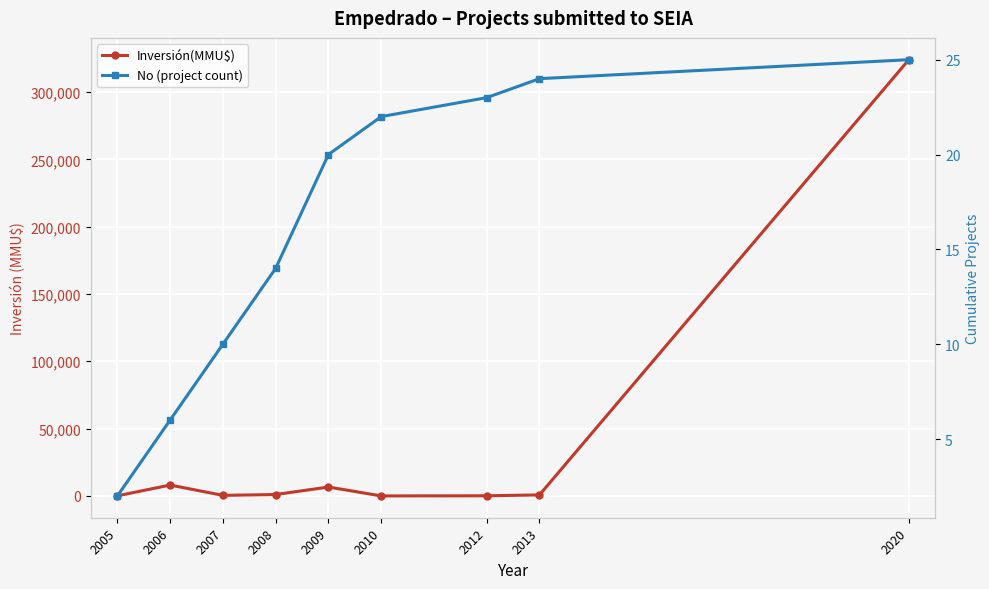

What is the difference between the No (project count) values at 2012 and 2008?

9